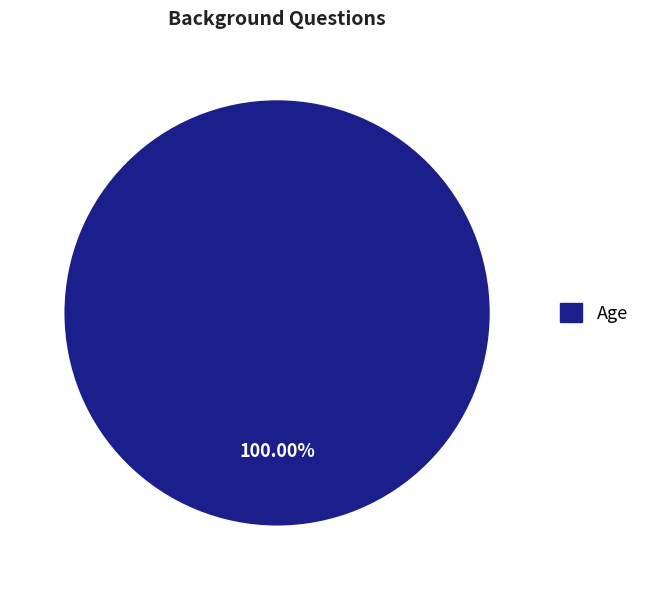

Rank the categories by value from lowest to highest.

Age